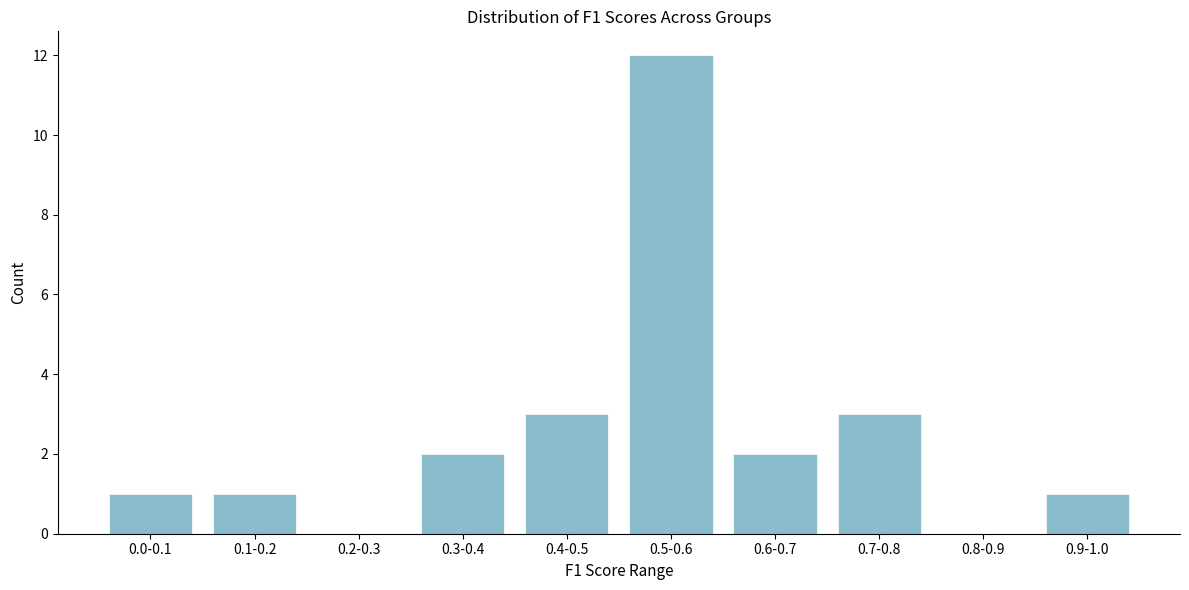

Reading left to right, list all the values displayed in this chart.

0.0-0.1=1	0.1-0.2=1	0.2-0.3=0	0.3-0.4=2	0.4-0.5=3	0.5-0.6=12	0.6-0.7=2	0.7-0.8=3	0.8-0.9=0	0.9-1.0=1